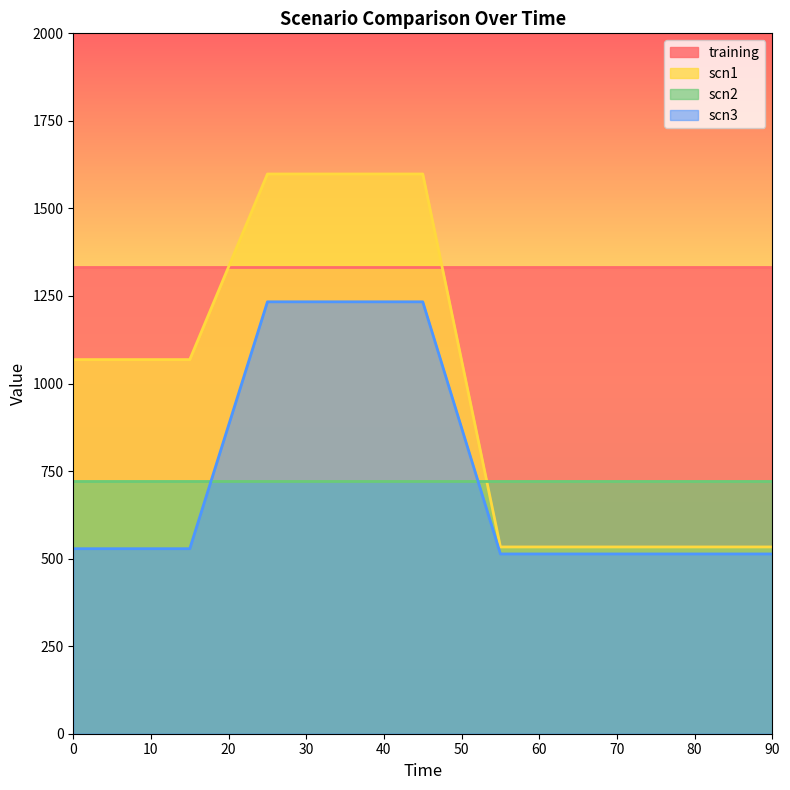

What is the sum of the scn3 values at 45 and 15?

1761.7